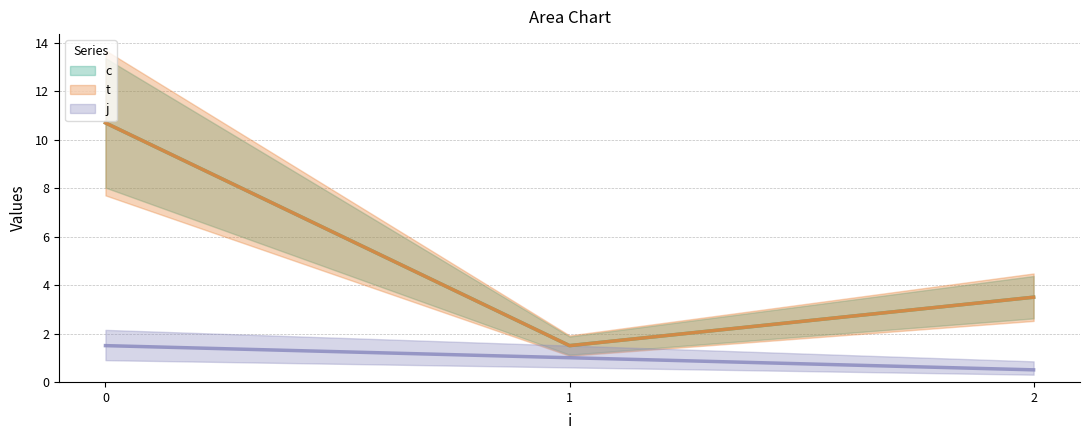

How many interior local valleys does the c series have?

1